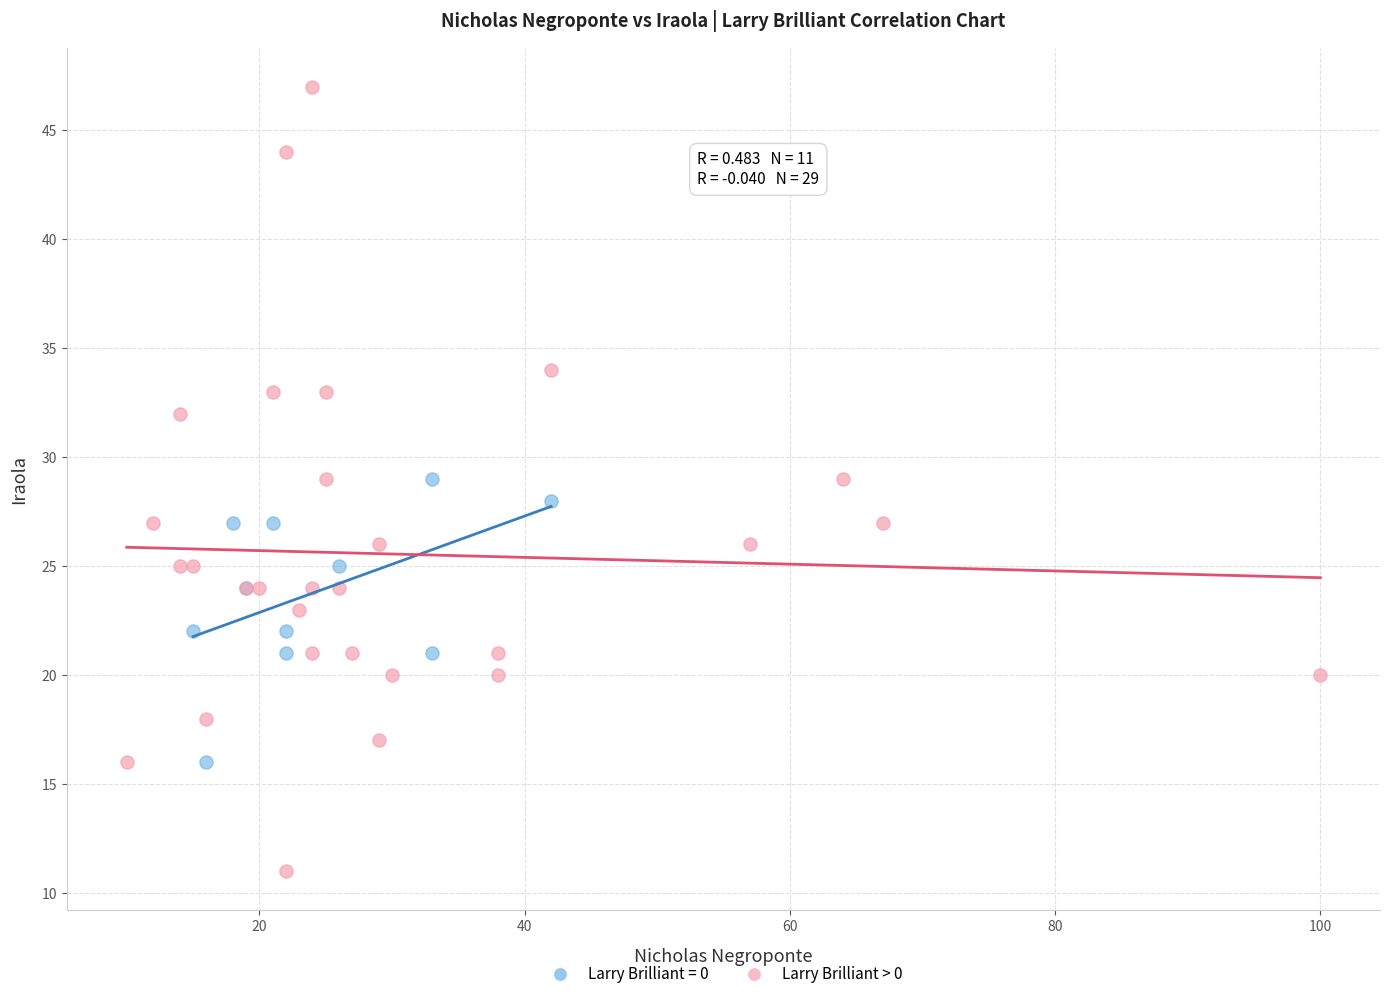

Which series contains the lowest Y value?

Larry Brilliant > 0